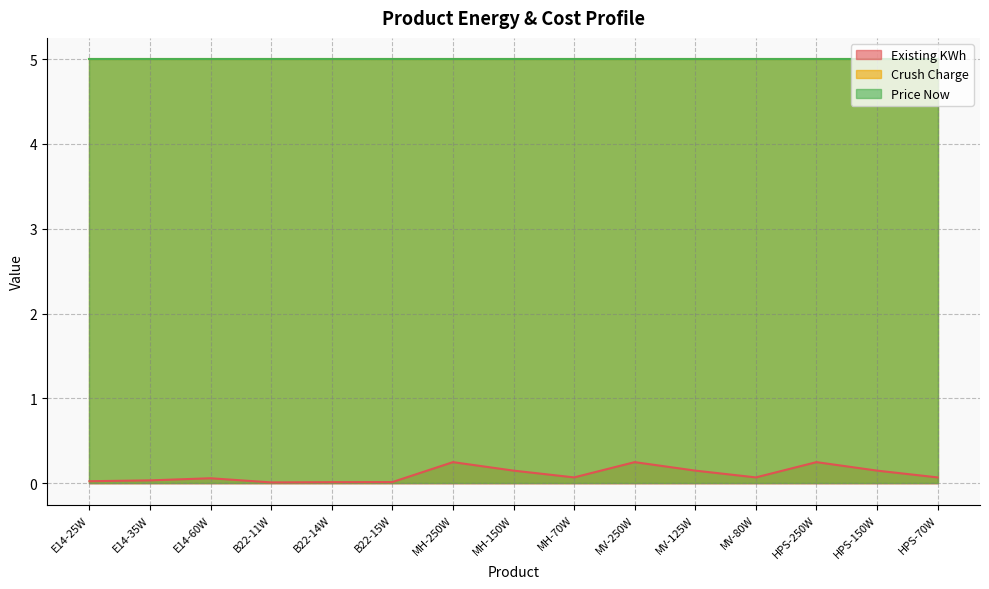

What is the total value across all series at HPS-250W?

10.2